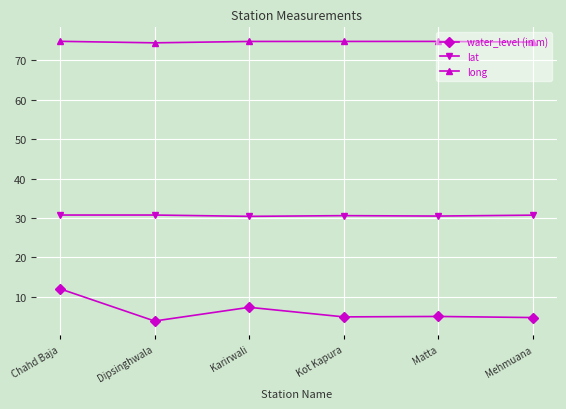

Between Chahd Baja and Dipsinghwala, which series saw the biggest shift?

water_level (in m)